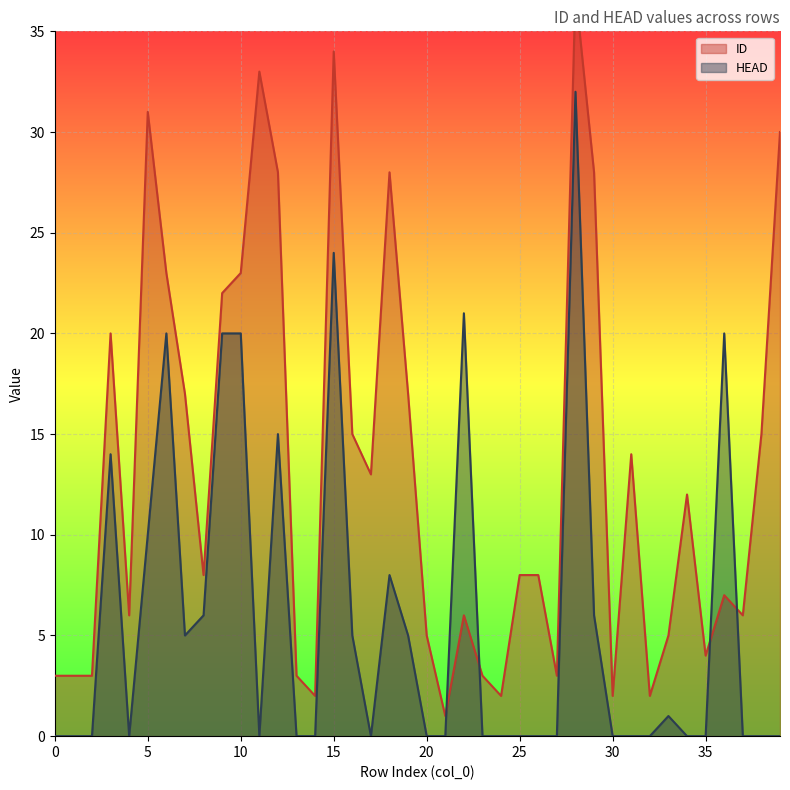

In ID, how many points are higher than both neighbors (excluding endpoints)?

10